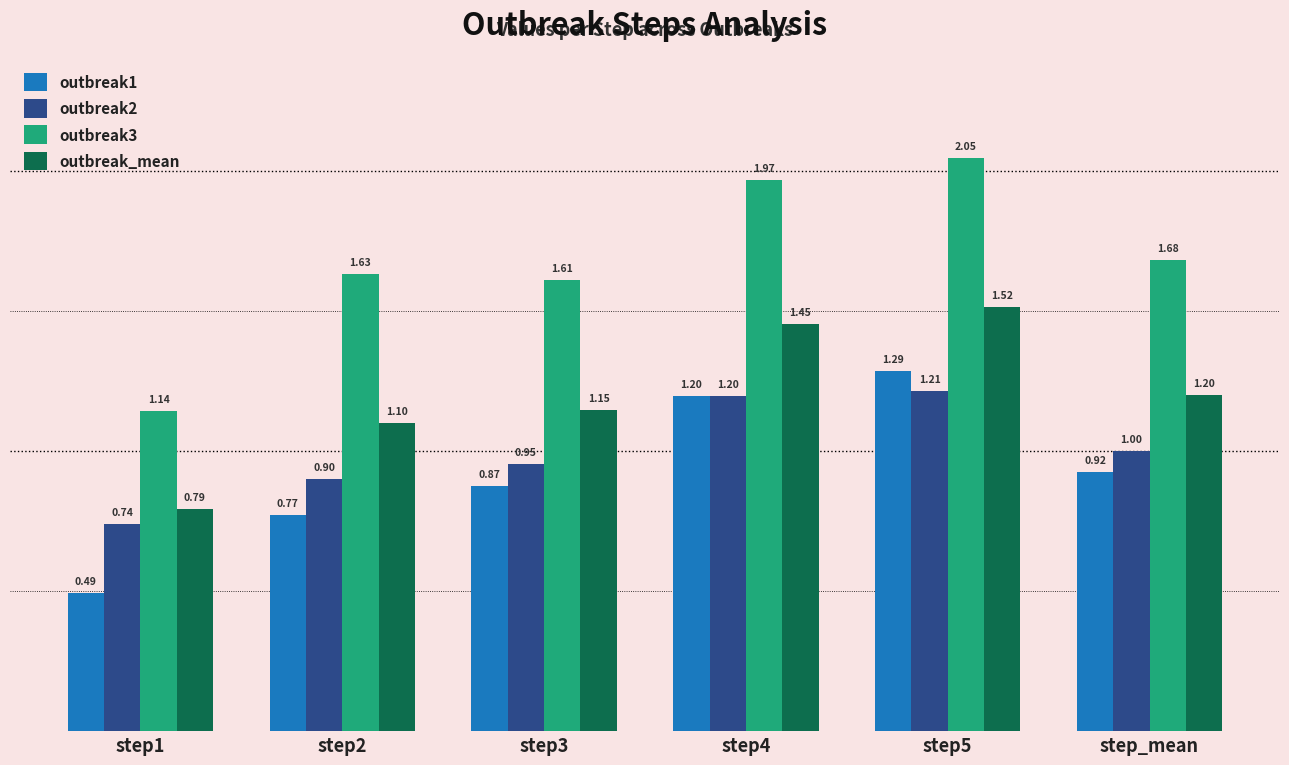

At which category is the sum across all series the highest?

step5